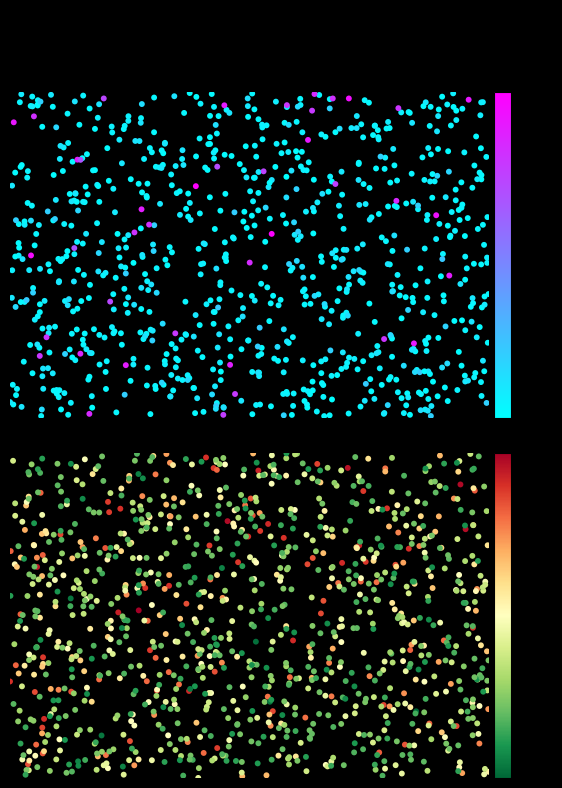

What is the difference between the second highest and second lowest values in the GE series?

3